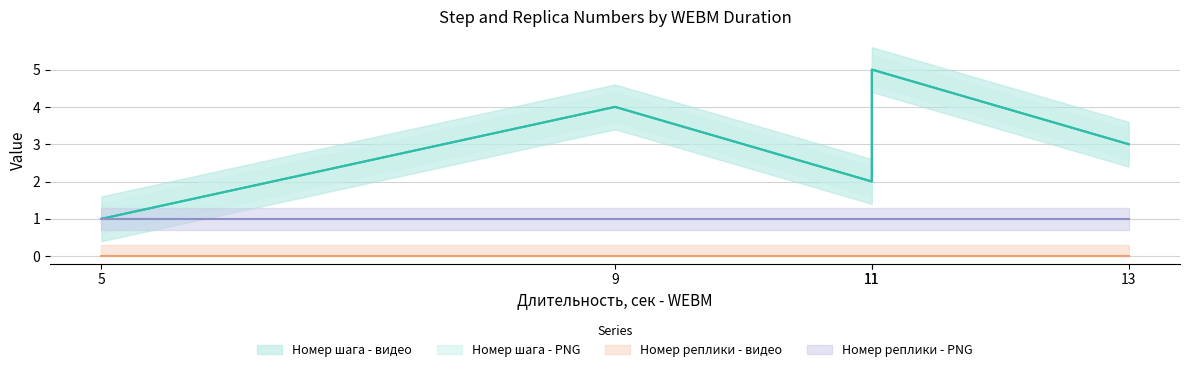

Does the chart have visible grid lines?

Yes